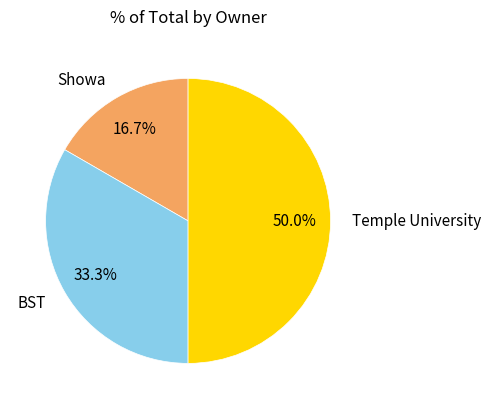

Rank the categories by value from lowest to highest.

Showa, BST, Temple University